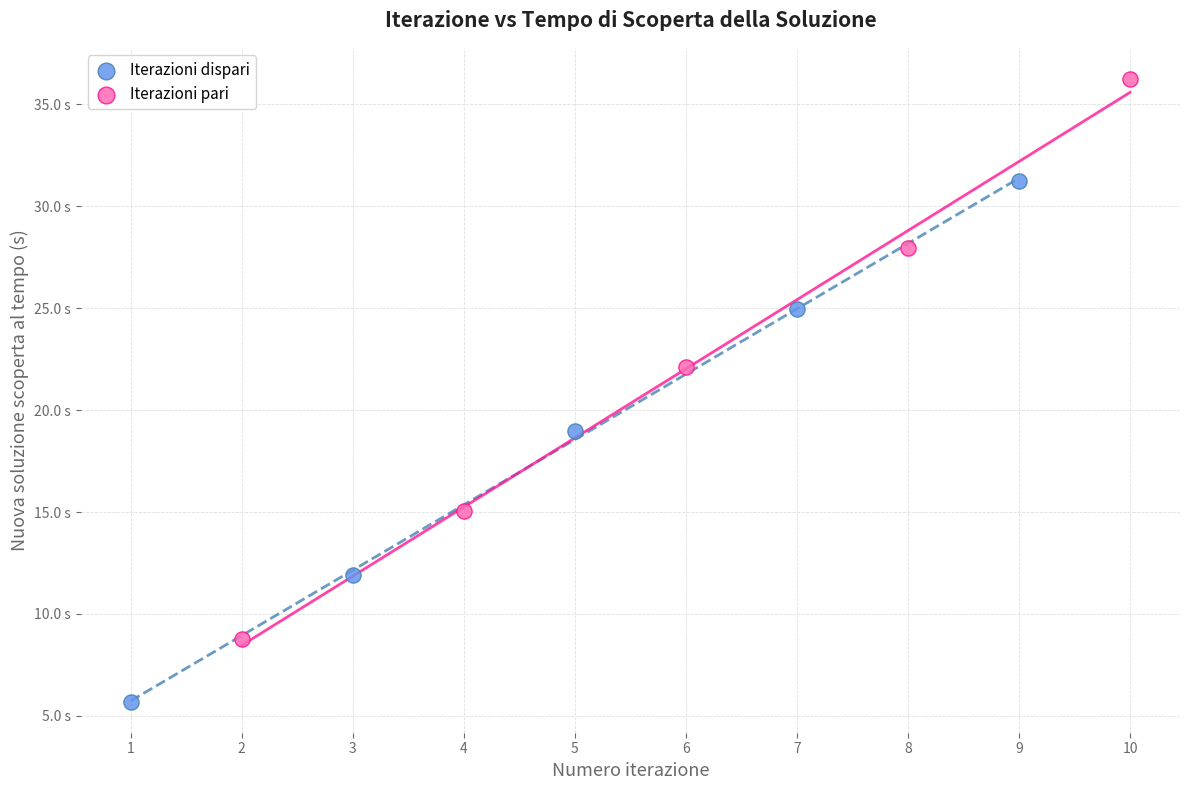

Which series contains the lowest Y value?

Iterazioni dispari